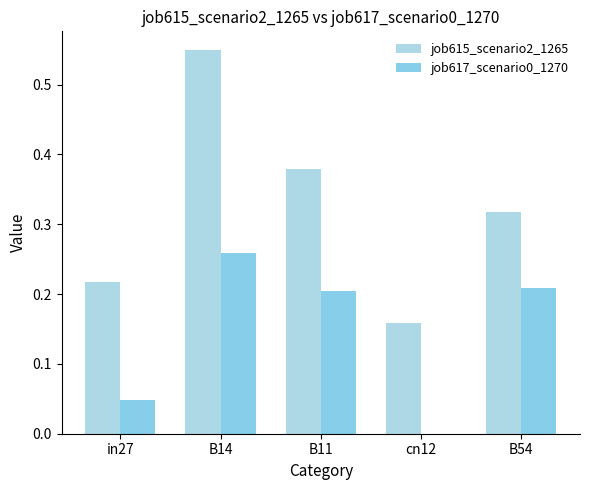

The job617_scenario0_1270 series shows 0.1 at in27. True or false?

False